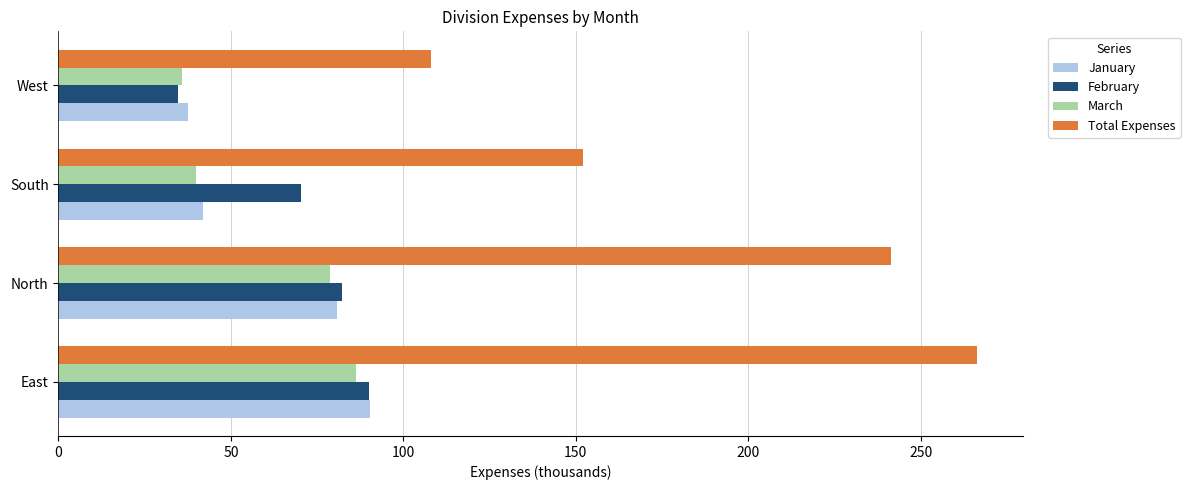

The value of January at West is 37.6. True or false?

True